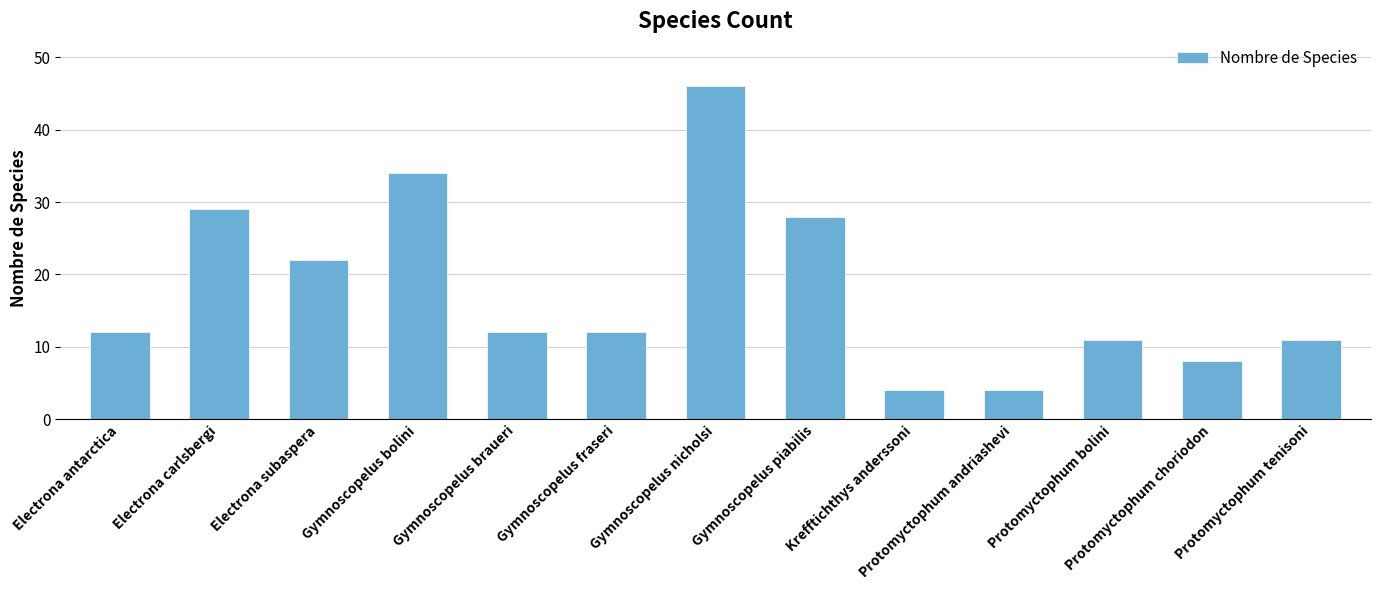

What is the label of the 2nd bar from the left?

Electrona carlsbergi